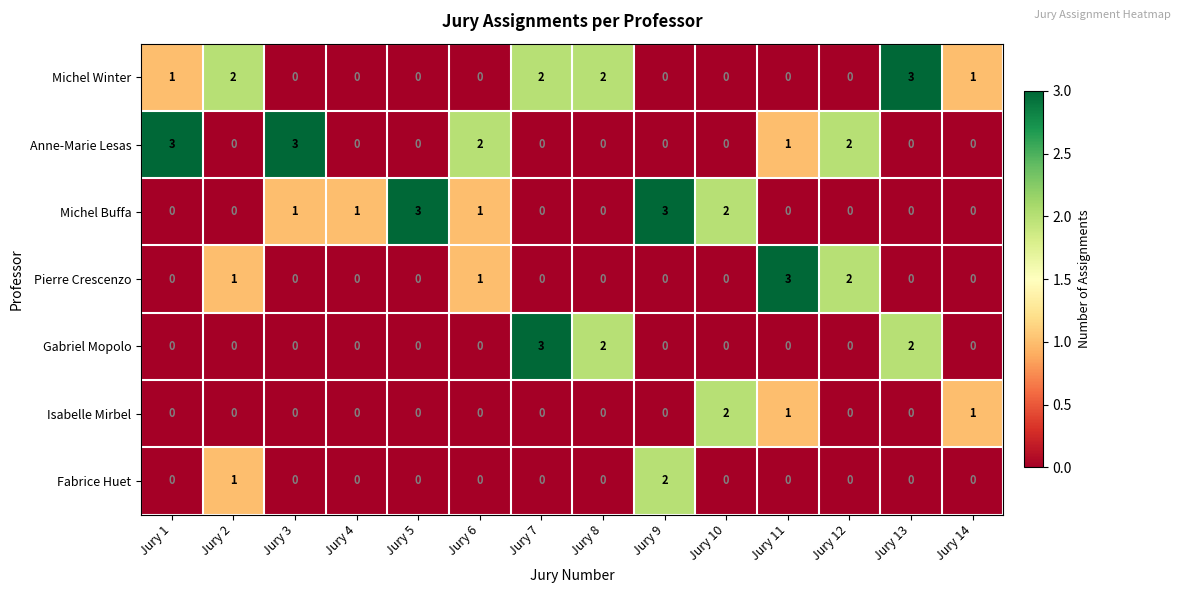

The value of Anne-Marie Lesas at Jury 12 is 2. True or false?

True